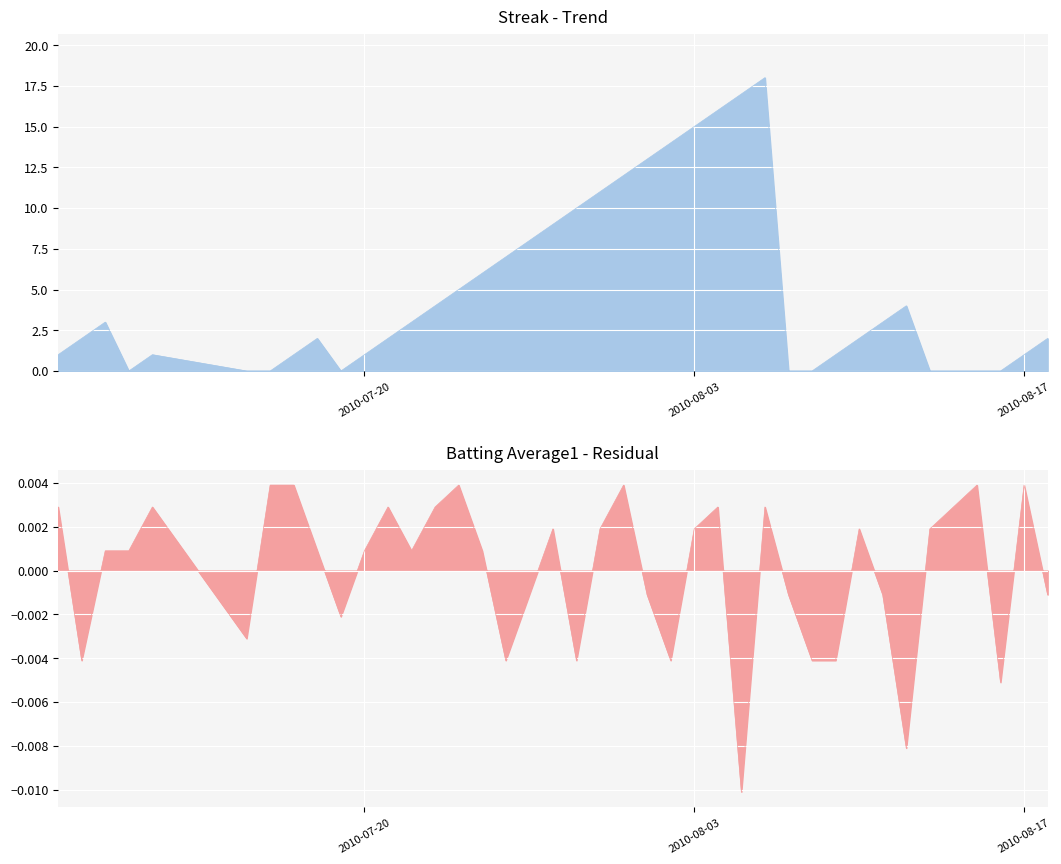

Rank the series by their maximum value, from lowest to highest.

Batting Average1, Streak